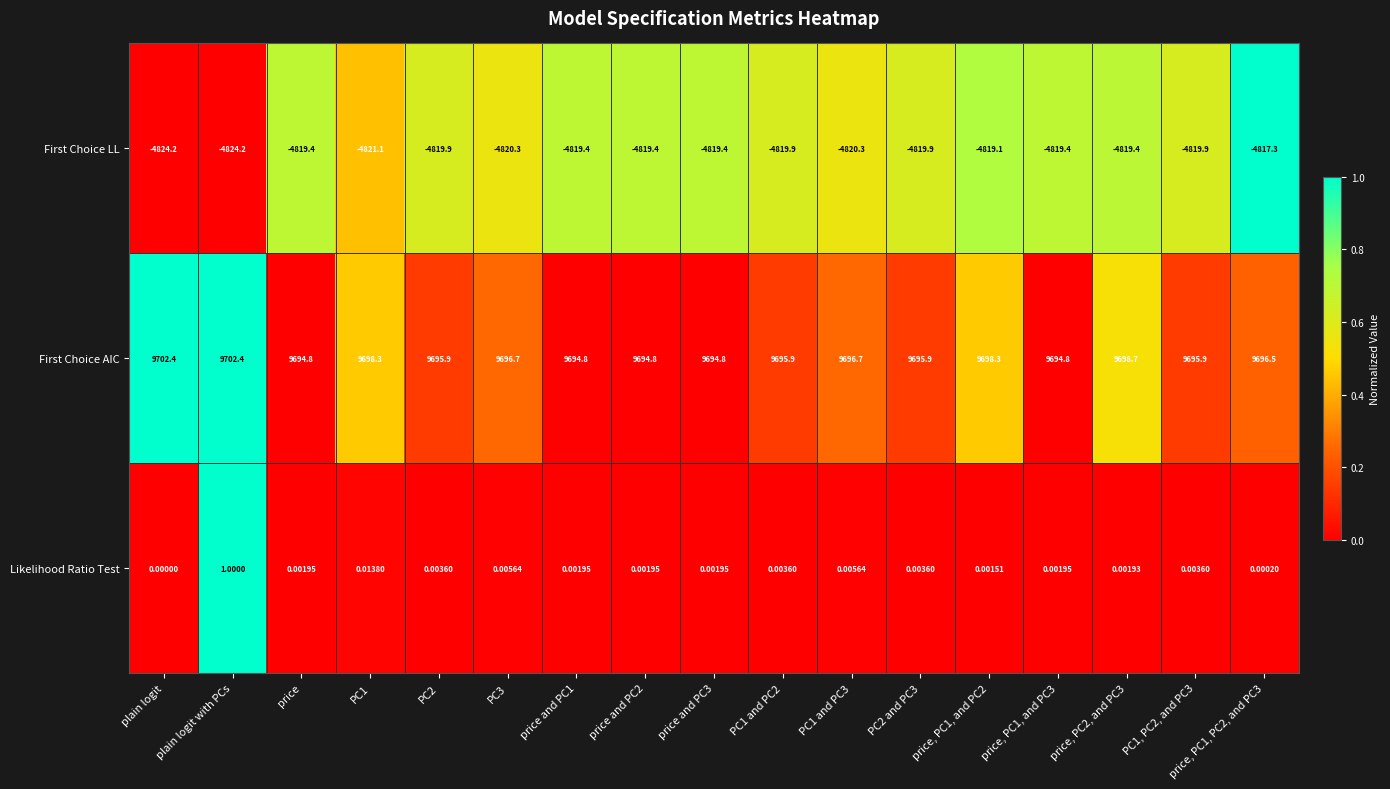

Which category has the highest value in the Likelihood Ratio Test series?

plain logit with PCs